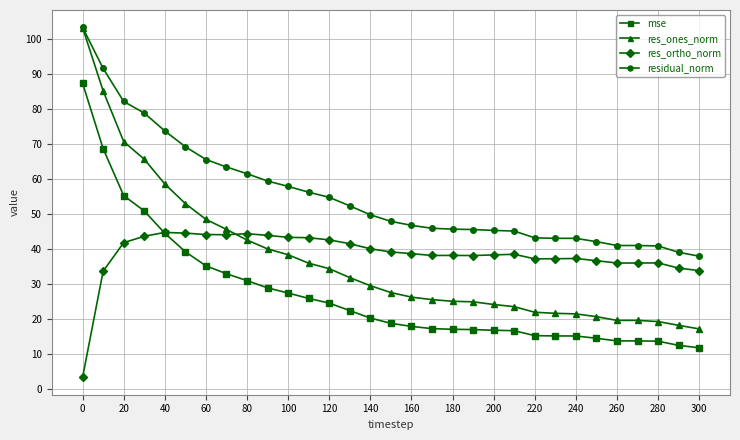

What is the average value of the res_ortho_norm series?

38.5